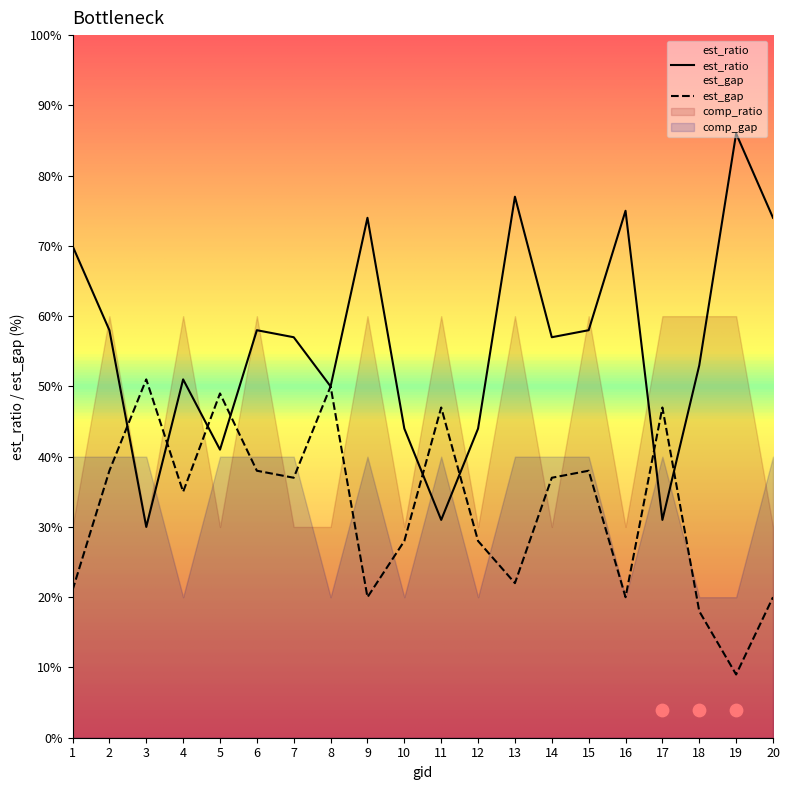

At which category is the sum across all series the highest?

8